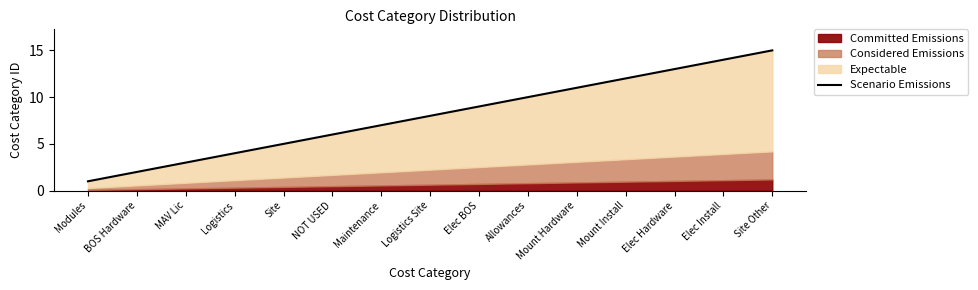

The value at Maintenance is 5. True or false?

False